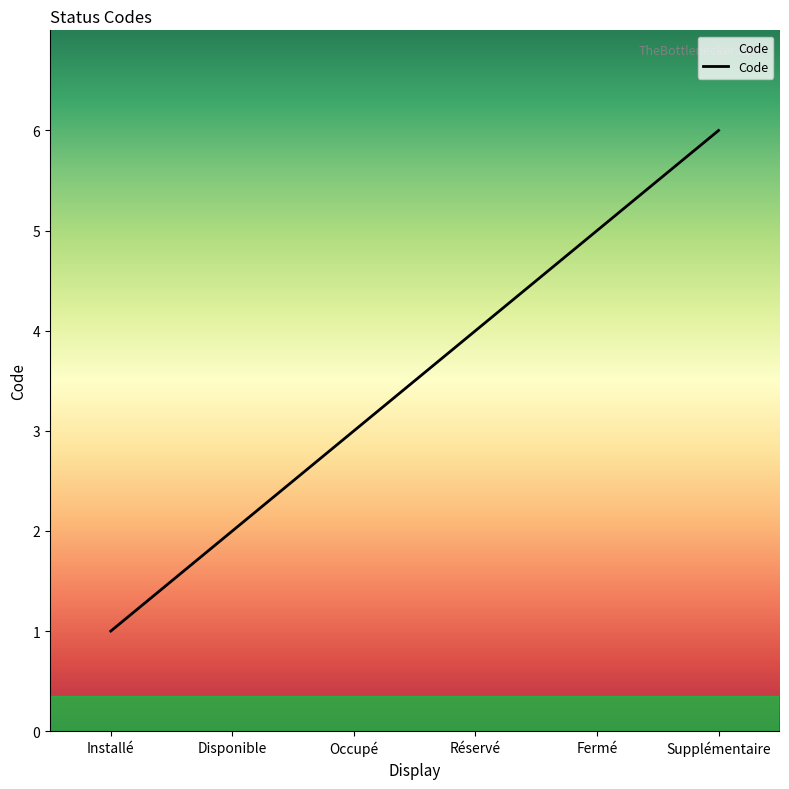

What position from the right is Supplémentaire?

1